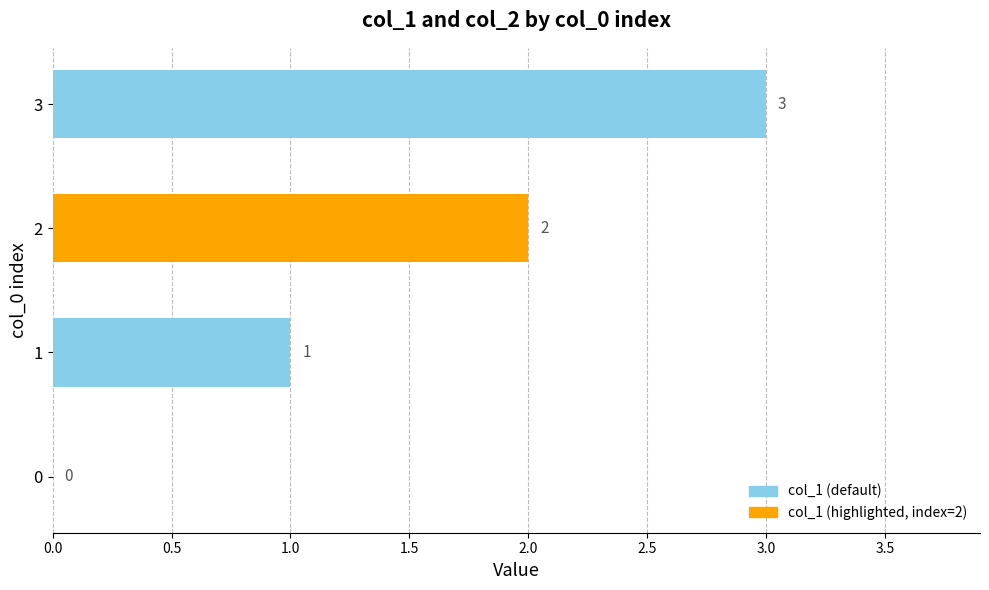

What is the approximate value at 3?

3